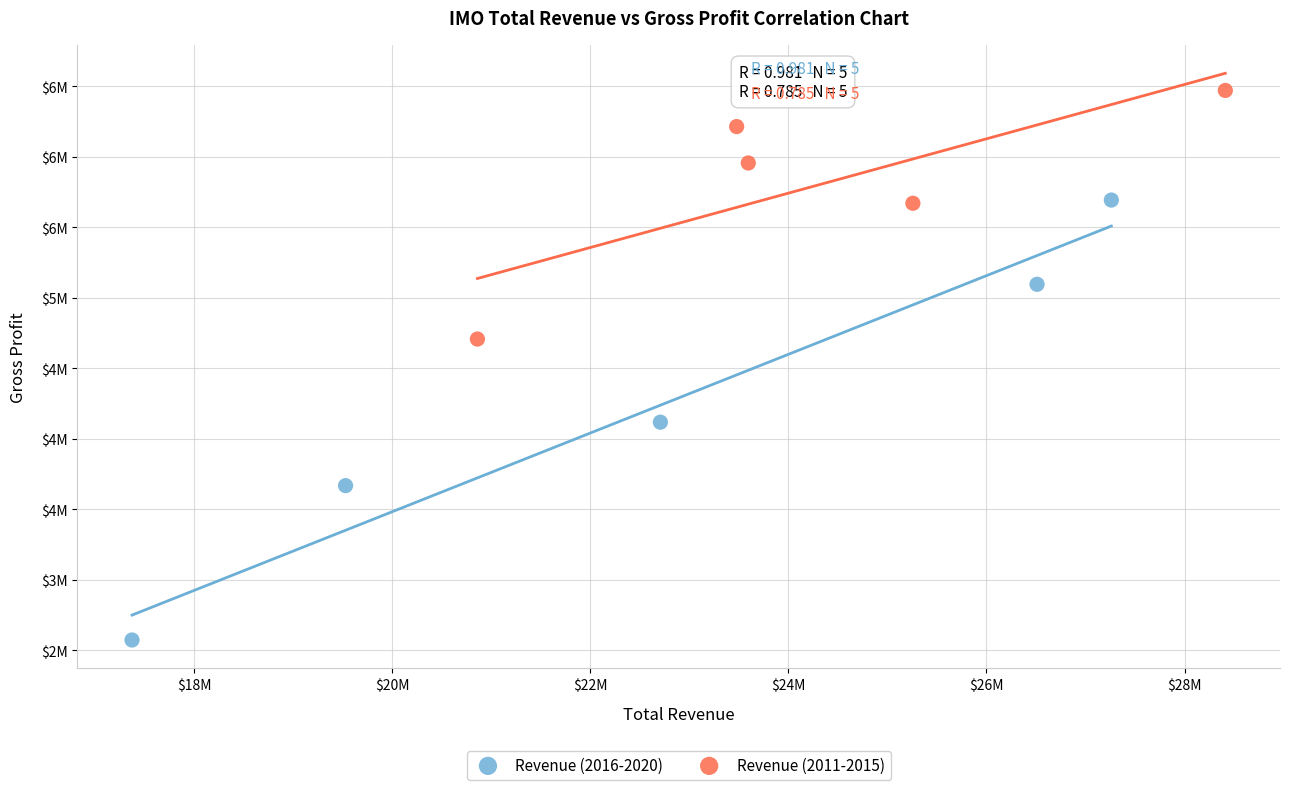

Which series has the widest spread of Y values?

Revenue (2016-2020)